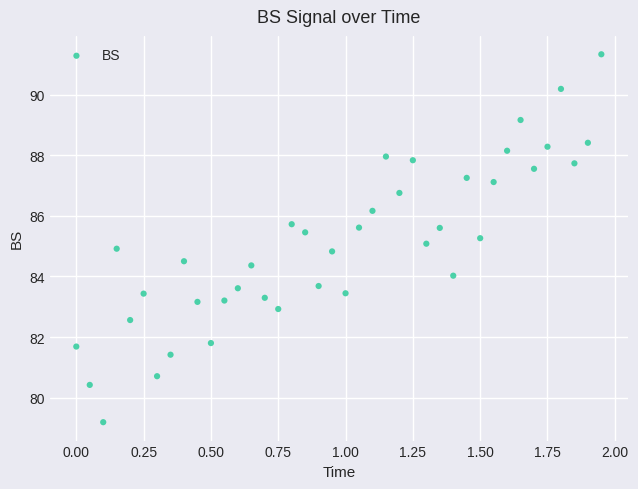

What is the range of X values (max minus min)?

1.9